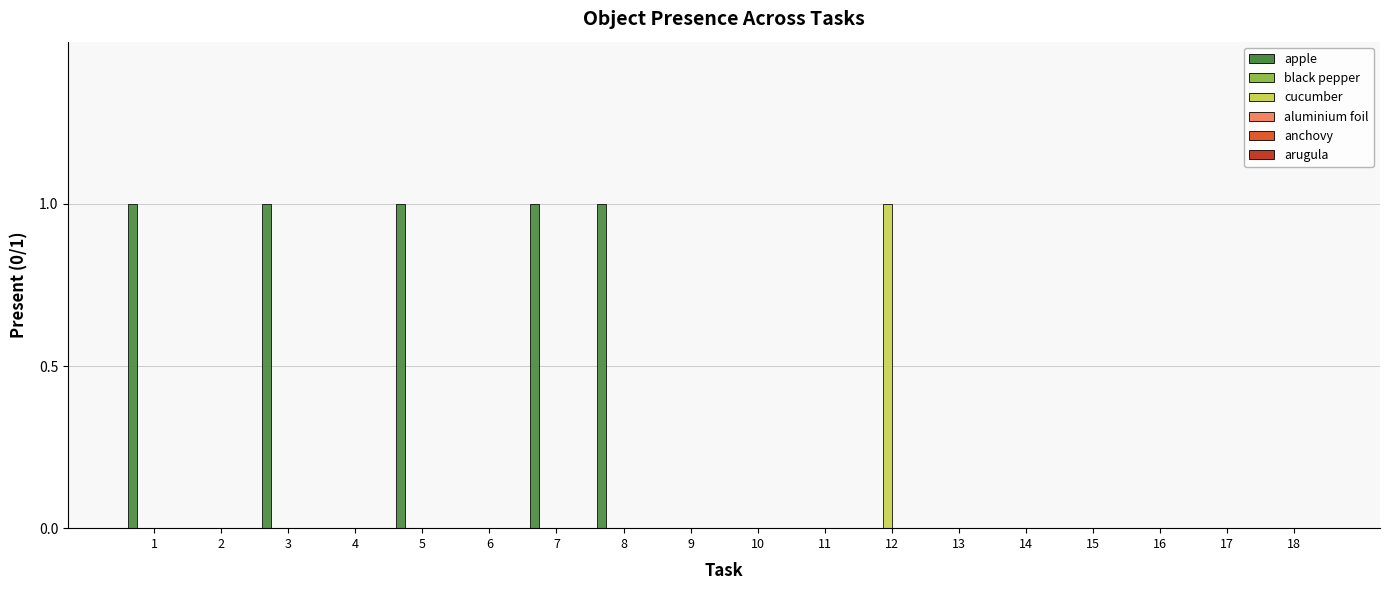

Is the value of apple at 7 greater than the value of cucumber at 8?

Yes